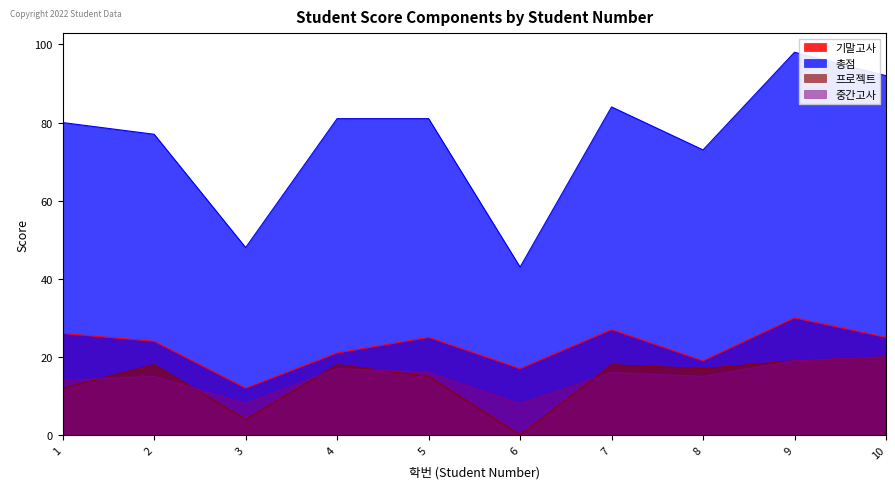

How many lines are shown in the chart?

4